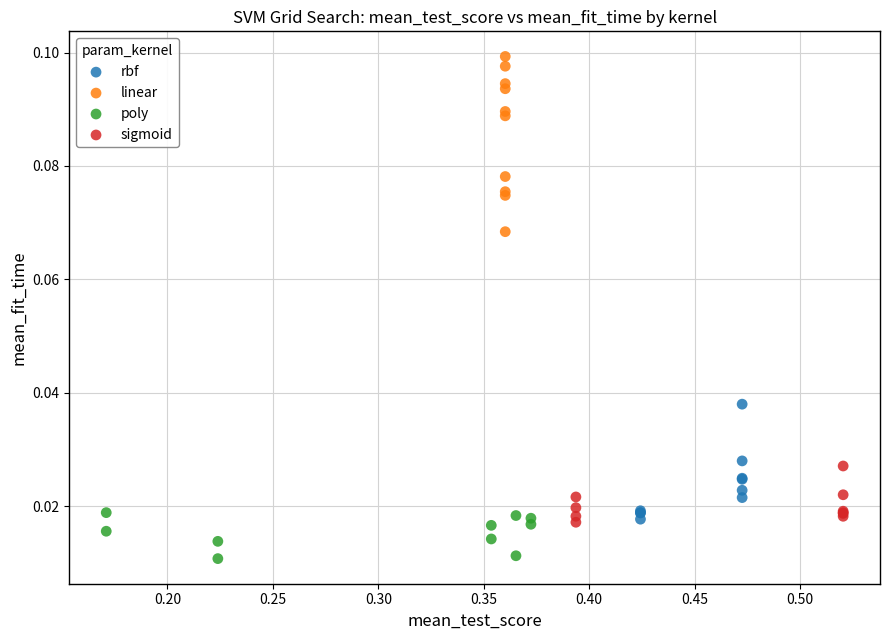

Which series has the largest Y range (max minus min)?

linear